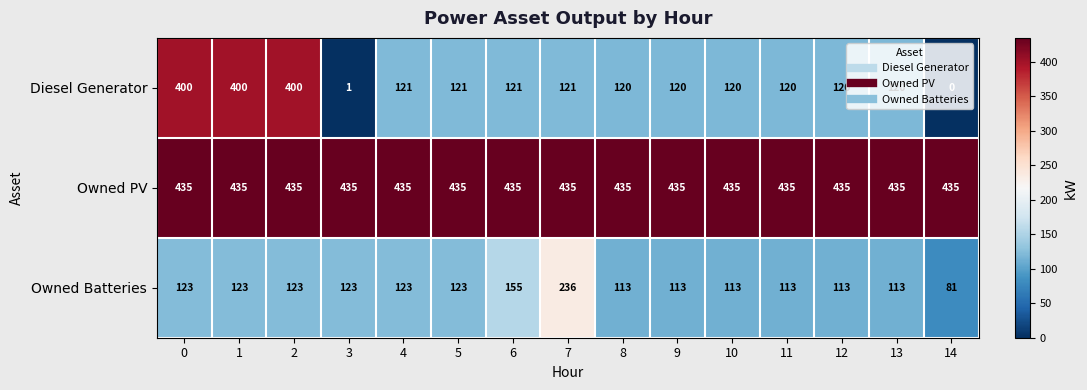

What is the sum of all Diesel Generator values?

2405